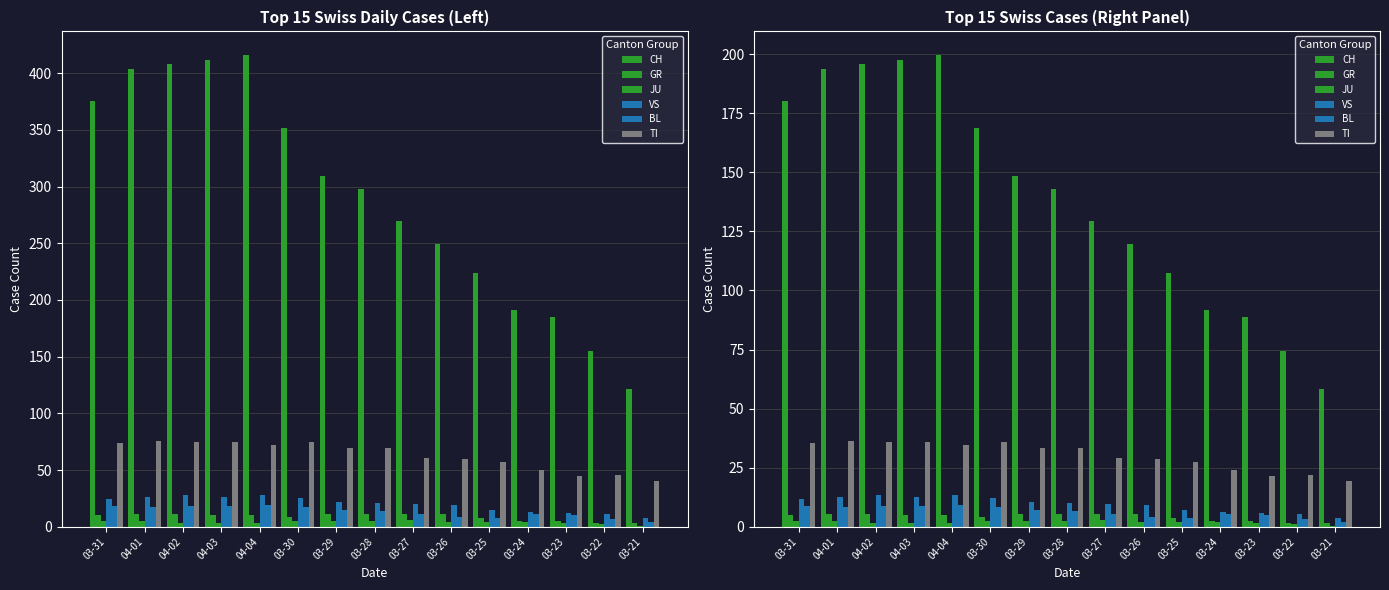

What is the value of the TI bar at the 12th from the left?

24.0